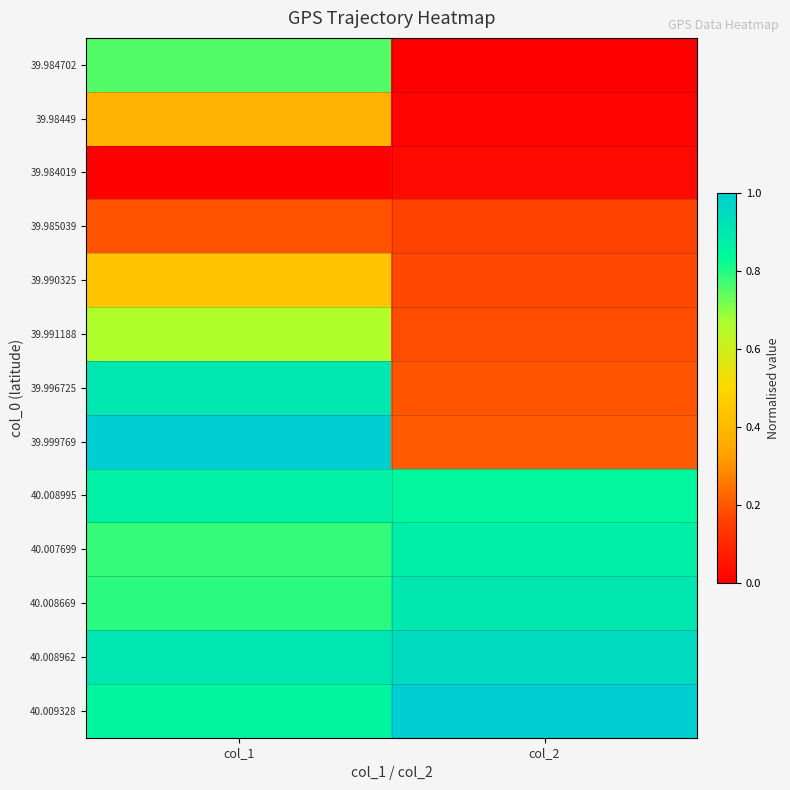

Which has a higher value, col_1 or col_2?

col_1